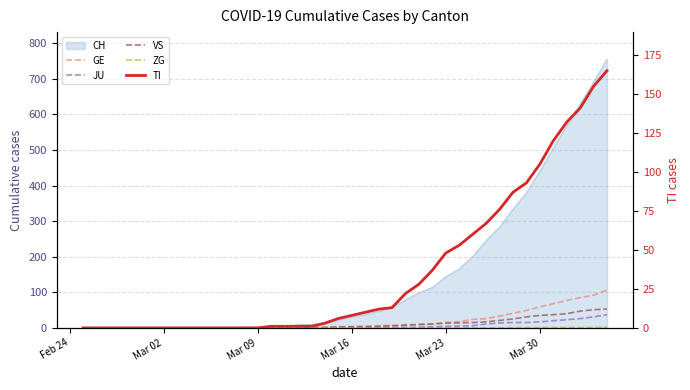

What is the difference between the maximum and minimum values in the ZG series?

2